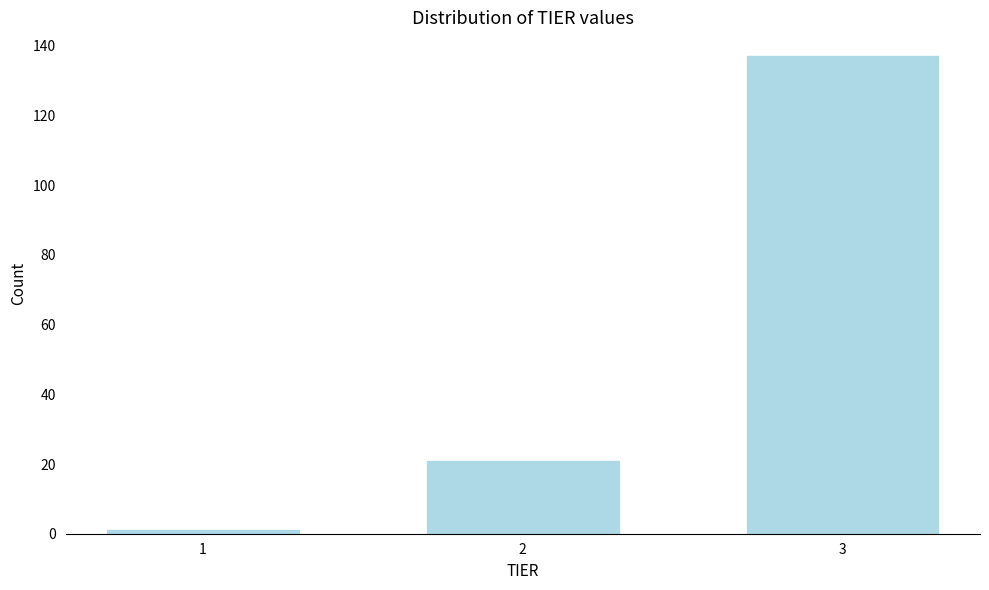

Reading right to left, transcribe all the data shown in this chart.

3=137	2=21	1=1